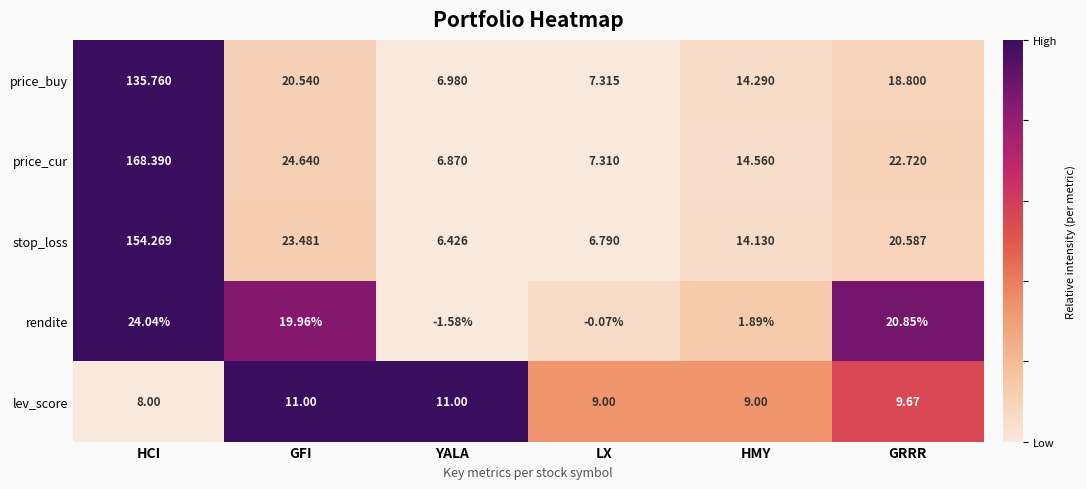

At which category does the chart reach its minimum across all series?

YALA